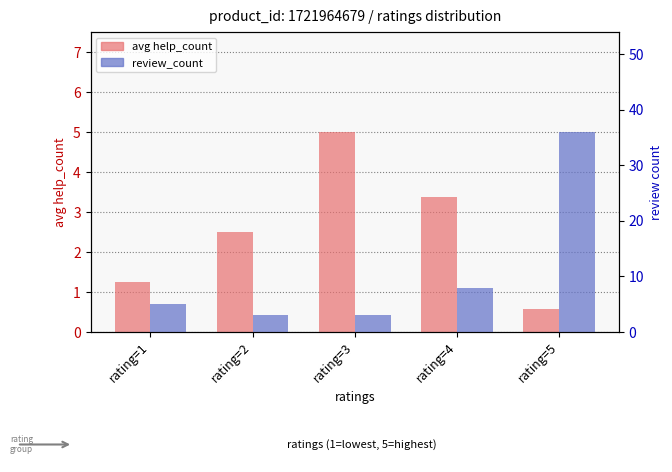

Rank the series by their average value, from lowest to highest.

avg help_count, review_count